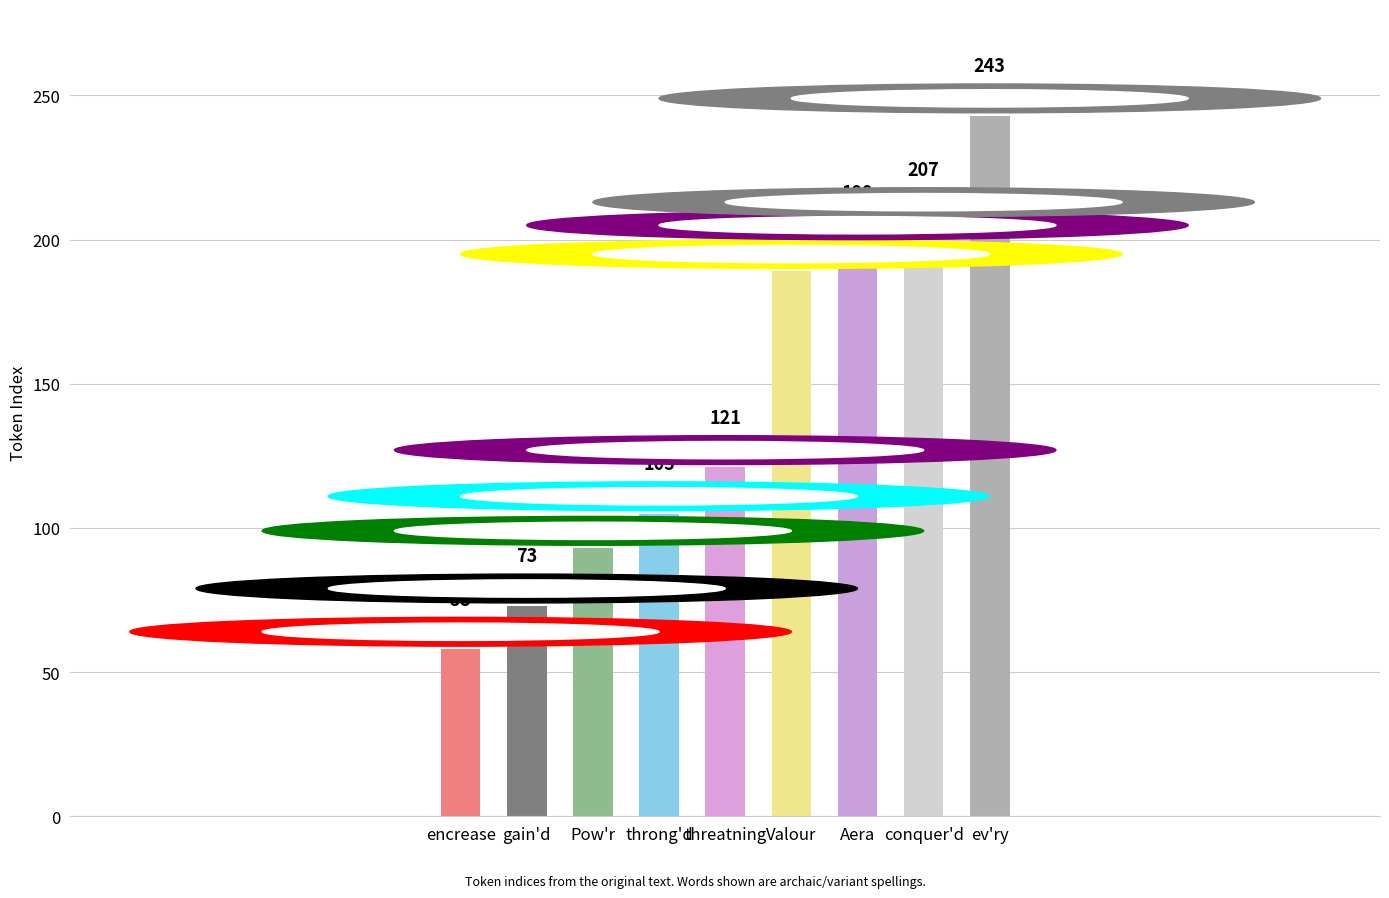

What is the maximum value shown in the chart?

243